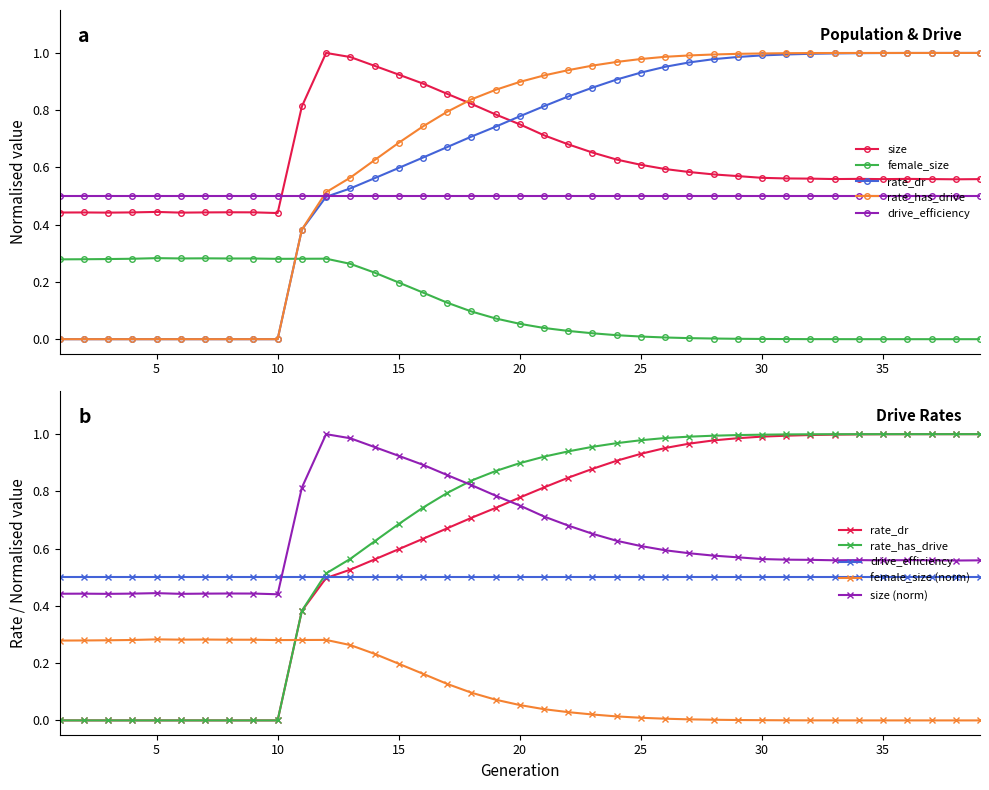

At which label is rate_has_drive closest to 0?

1